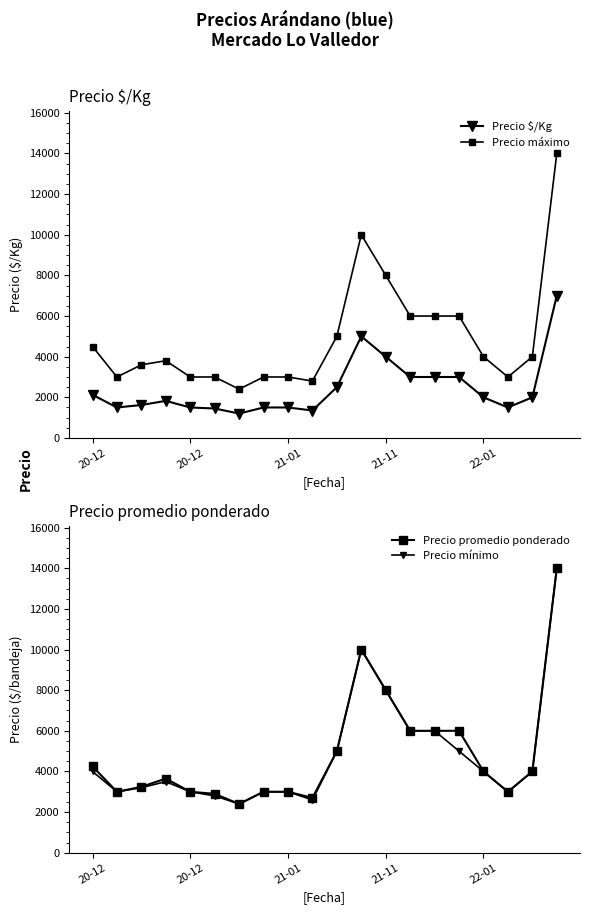

True or false: Precio promedio ponderado has a value of 4163 at 5.

False